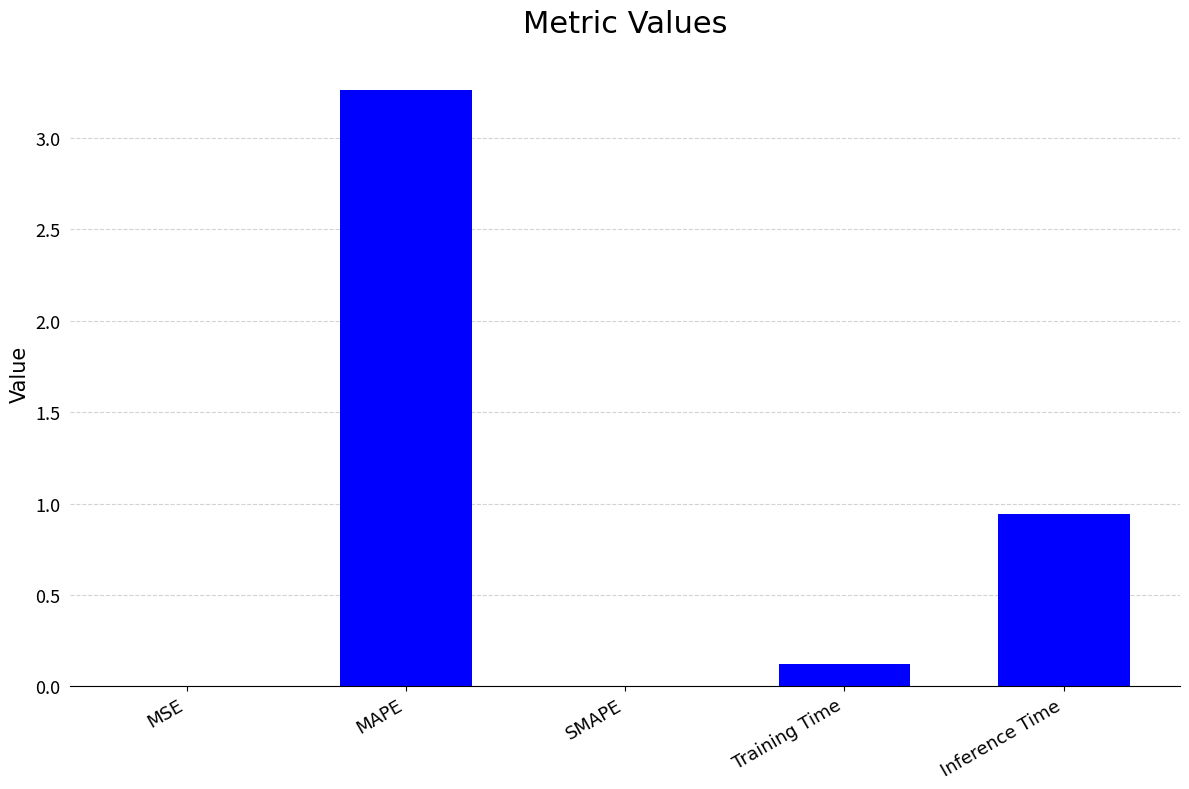

What is the change in value from SMAPE to Training Time?

+0.1